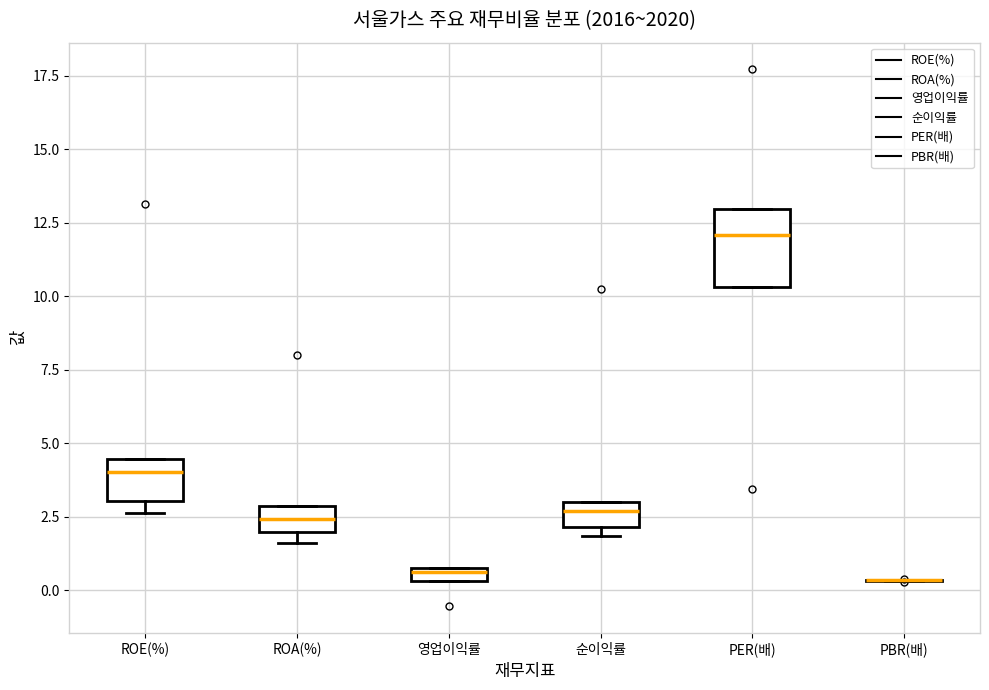

Where is the upper edge of the box for ROE(%) on the y-axis? The values are not printed on the chart, so give them approximately, as read against the axis.

4.5